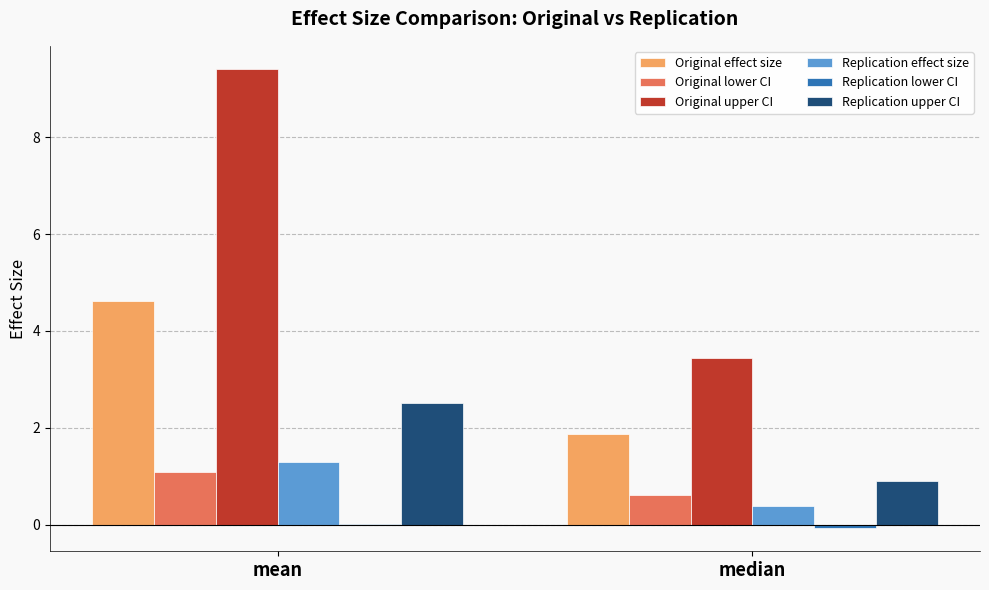

Is it true that Replication effect size equals 1.3 at mean?

True